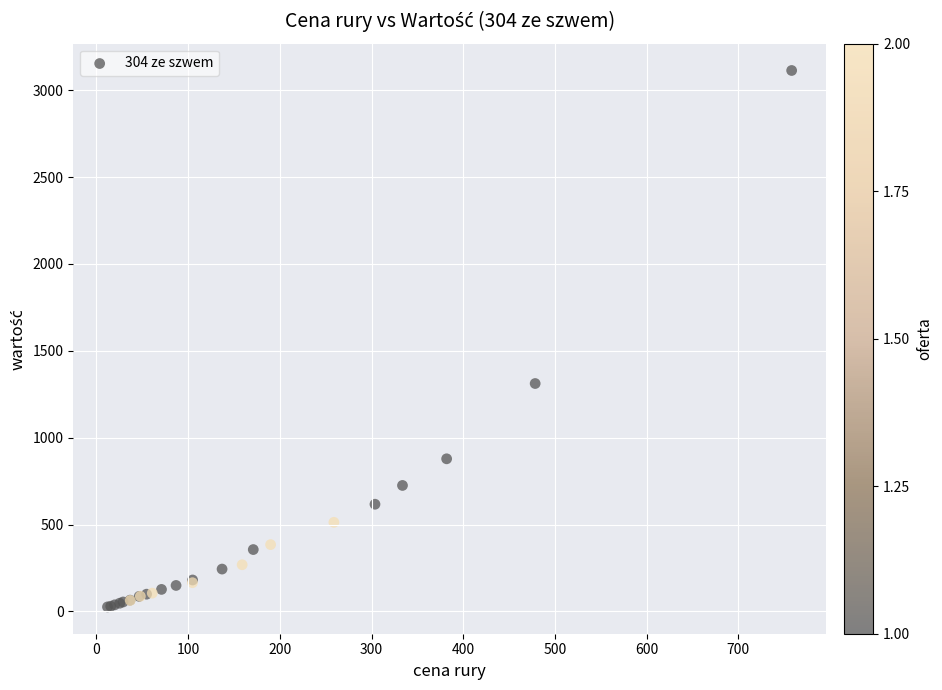

What Y value in the scatter plot is closest to 1569?

1311.9